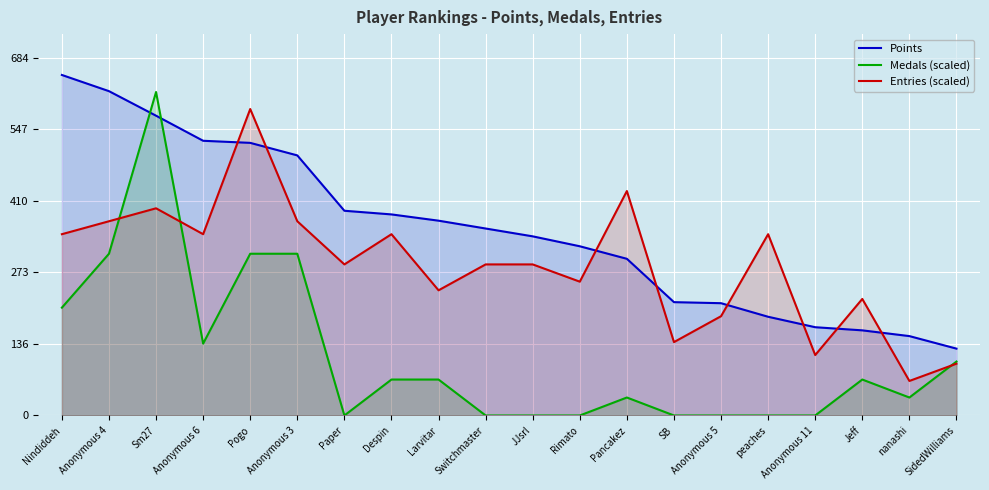

What is the spread (max minus min) of values at Switchmaster?

358.0